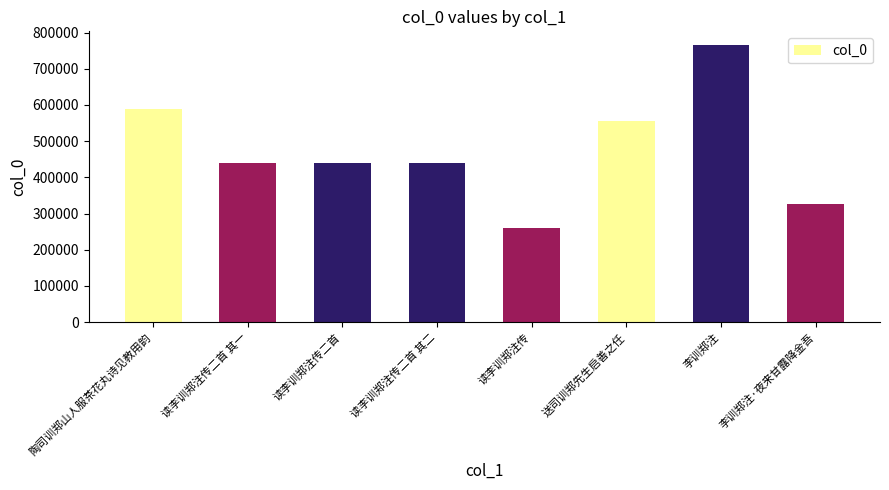

What position from the right is 读李训郑注传二首 其二?

5